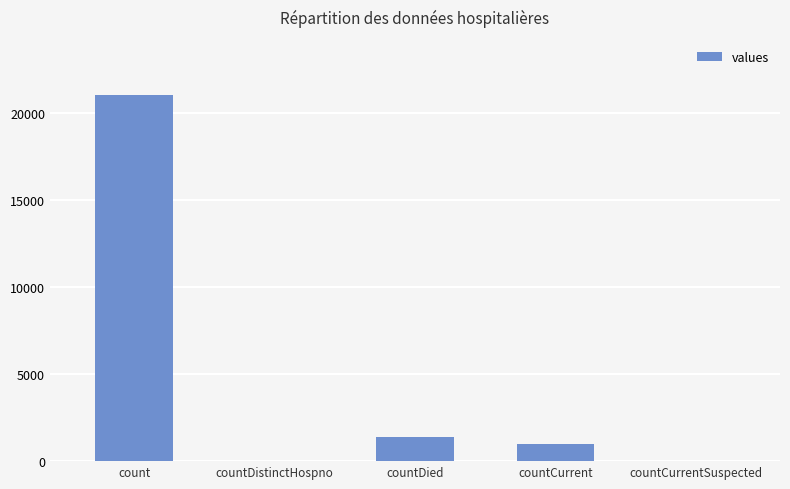

Which label corresponds to the largest value in the chart?

count